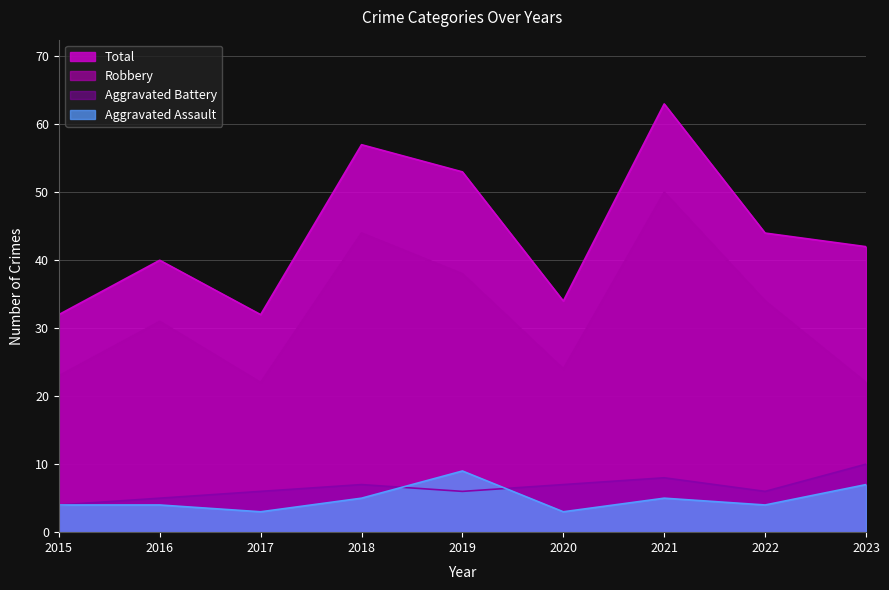

Does the chart display data point markers on the line(s)?

No